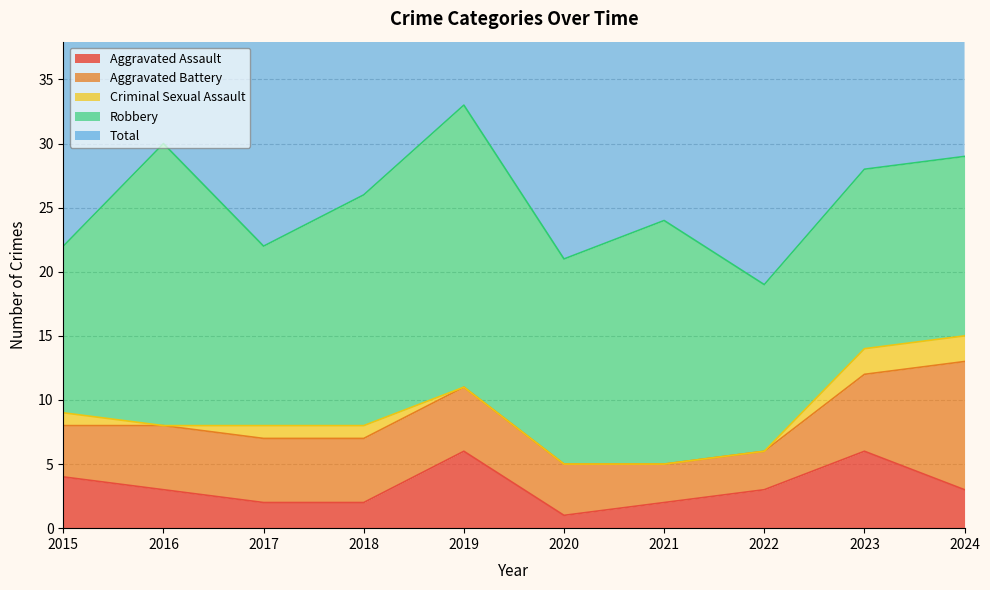

Which category has the highest value in the Aggravated Assault series?

2019